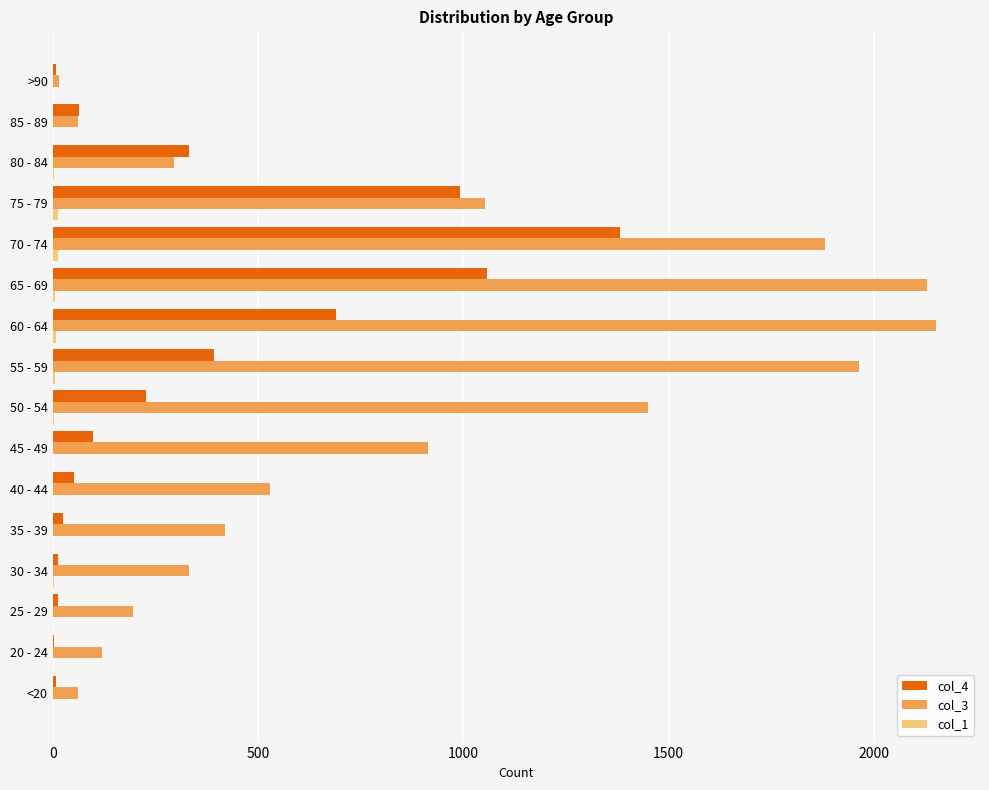

The value of col_4 at 65 - 69 is 1057. True or false?

True